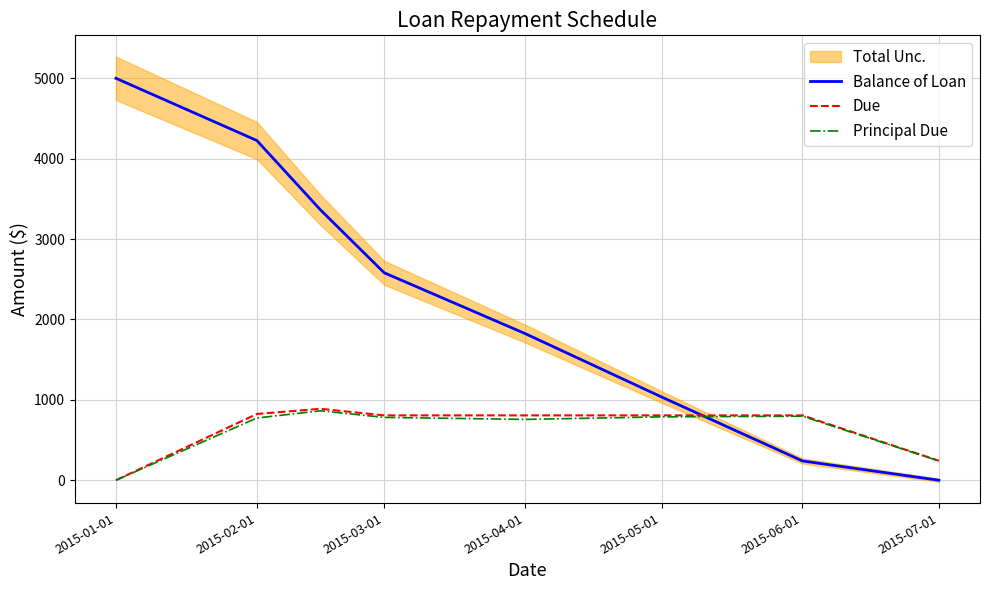

Which category has the highest value in the Balance of Loan series?

2015-01-01